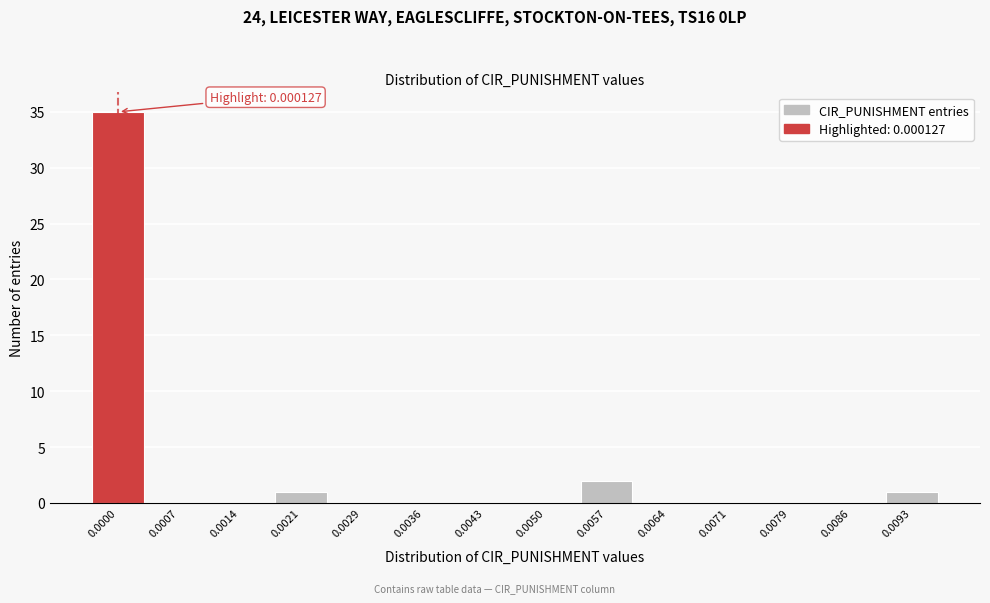

Reading left to right, extract all data points from this chart.

0.0000=35	0.0007=0	0.0014=0	0.0021=1	0.0029=0	0.0036=0	0.0043=0	0.0050=0	0.0057=2	0.0064=0	0.0071=0	0.0079=0	0.0086=0	0.0093=1